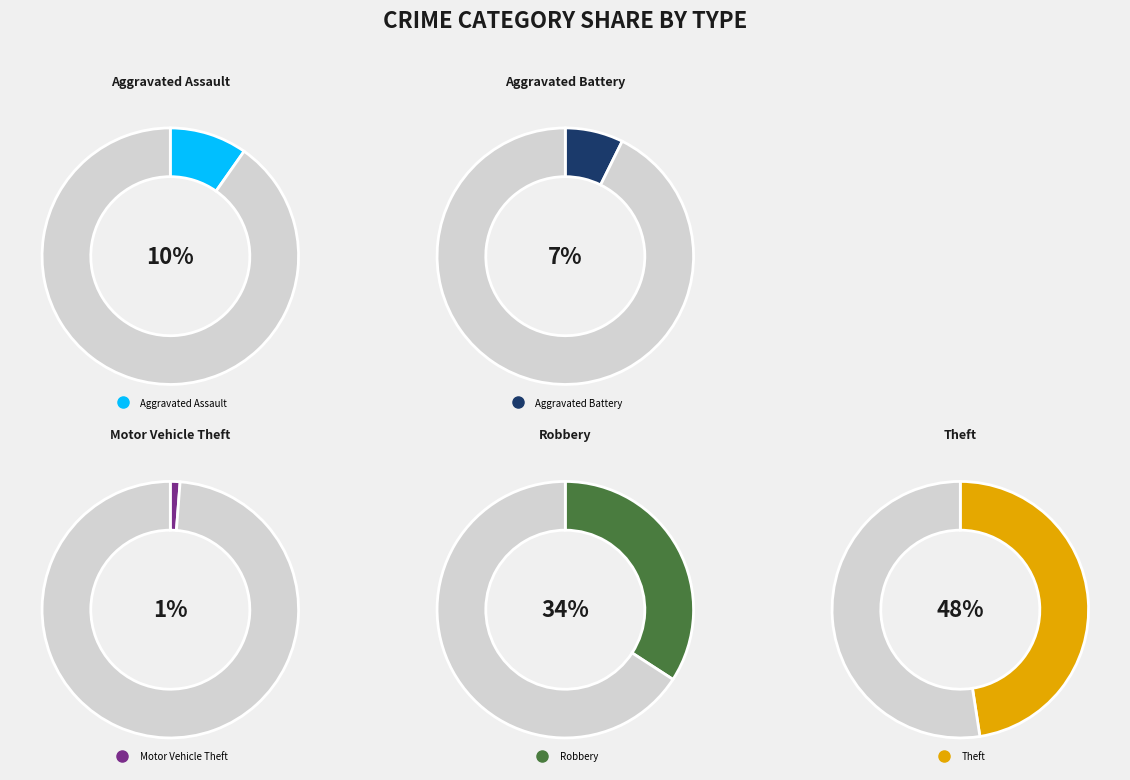

What percentage is the Motor Vehicle Theft slice, to the nearest percent?

1%